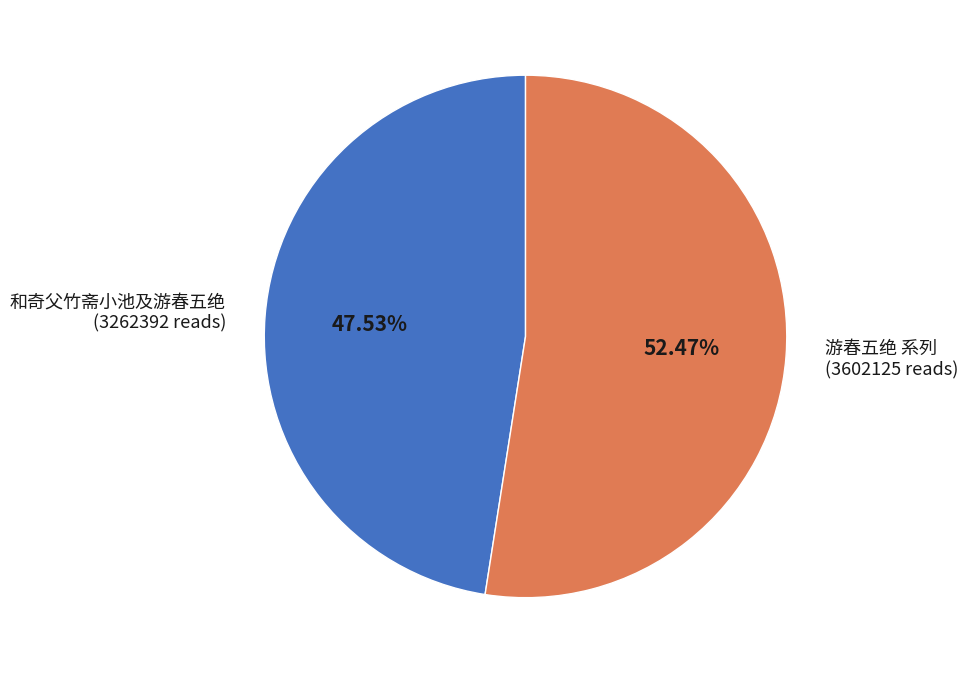

Combined, do 和奇父竹斋小池及游春五绝 (3262392 reads) and 游春五绝 系列 (3602125 reads) account for over 50%?

Yes